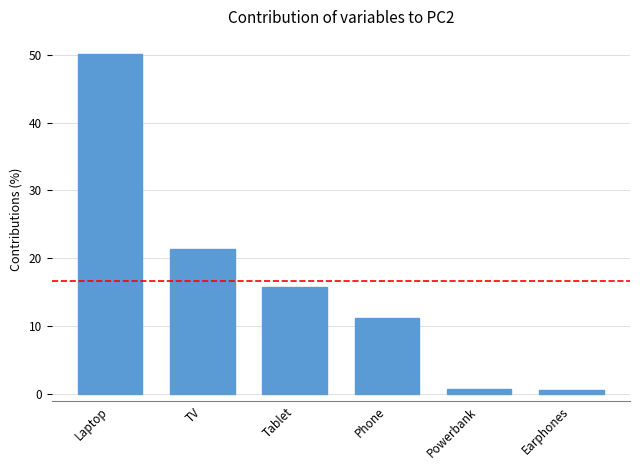

What is the greatest value displayed?

50.1